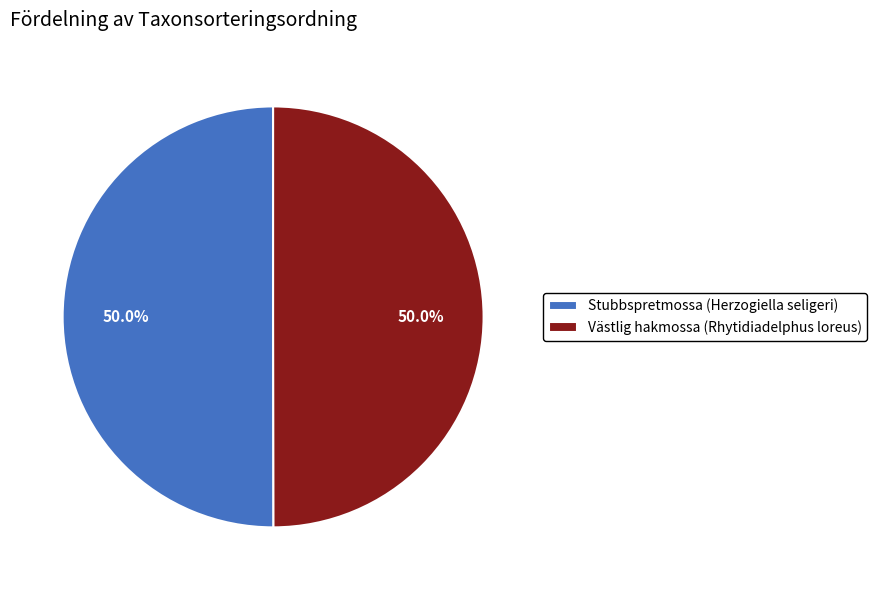

To the nearest percent, what portion does Stubbspretmossa (Herzogiella seligeri) represent?

50%